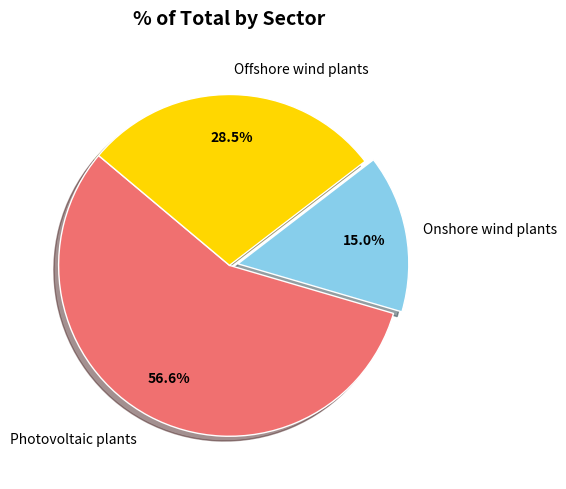

Combined, do Photovoltaic plants and Offshore wind plants account for over 50%?

Yes